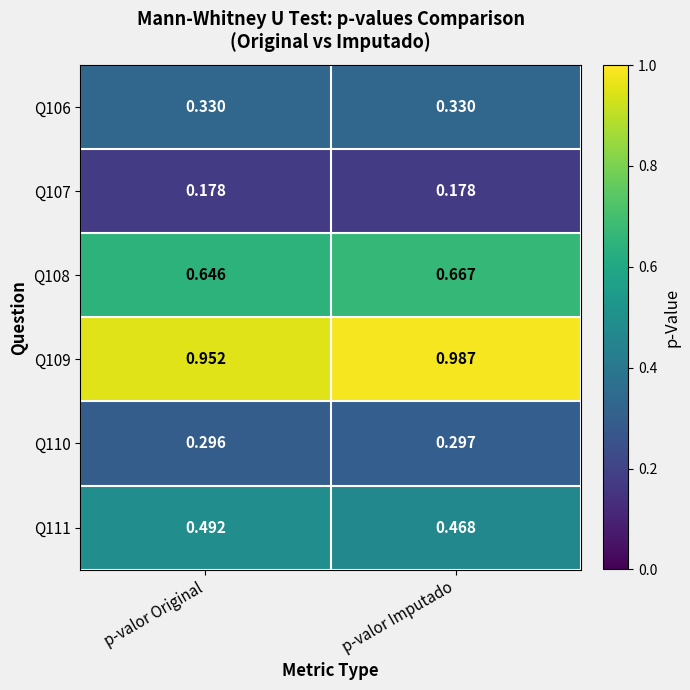

Which category has the highest value across all series?

p-valor Imputado